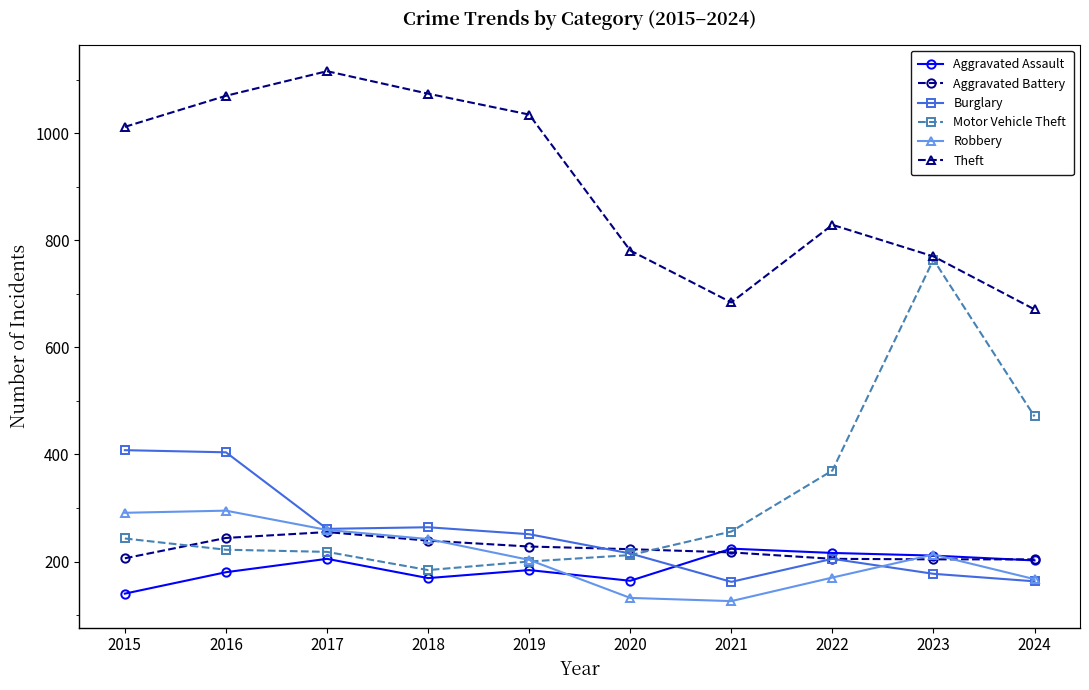

How many lines are shown in the chart?

6